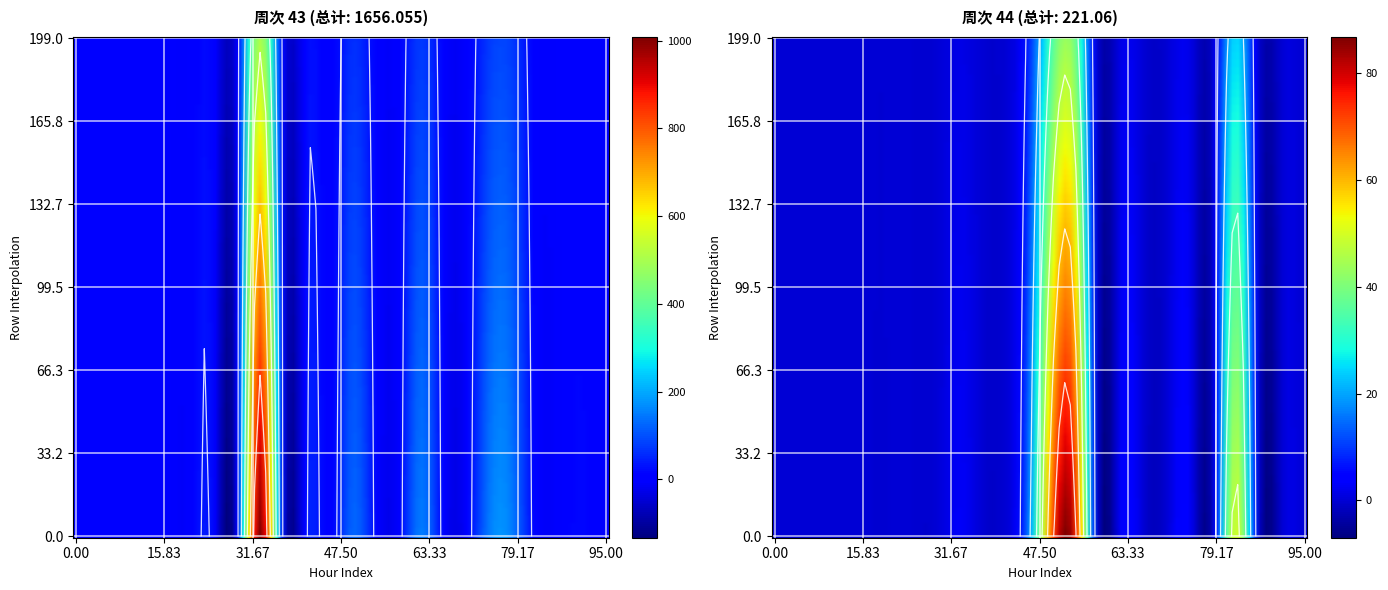

Is it true that 44 equals 3.0 at 18:00?

True